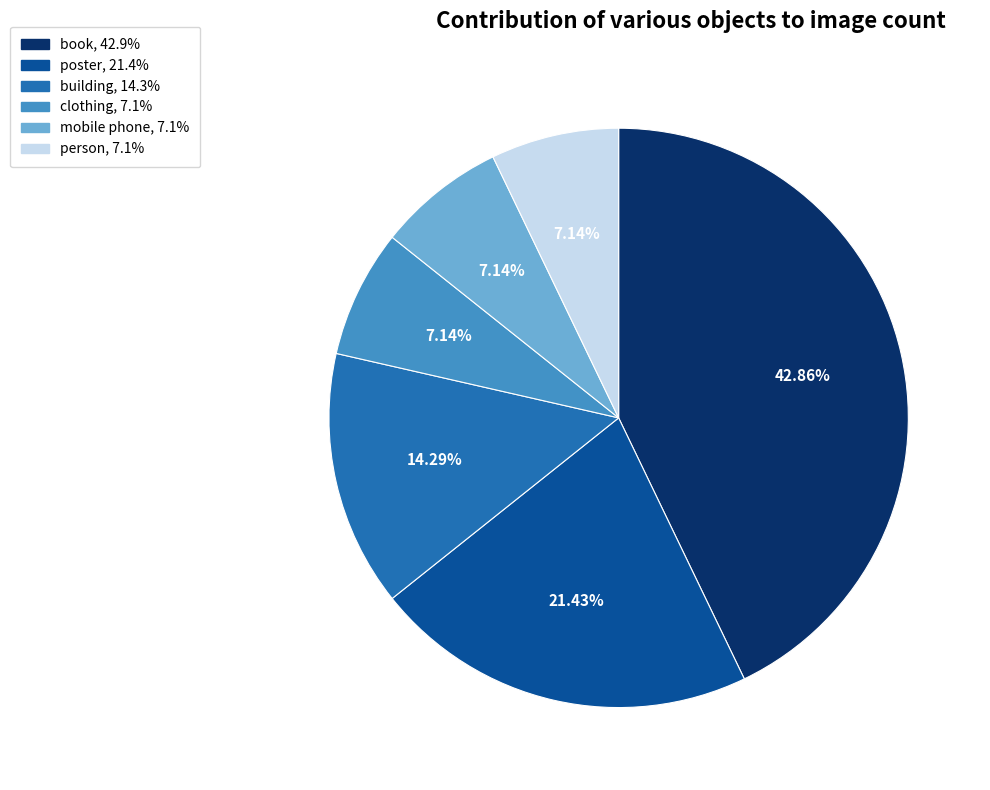

To the nearest percent, what is the difference between the building and person slice percentages?

7%